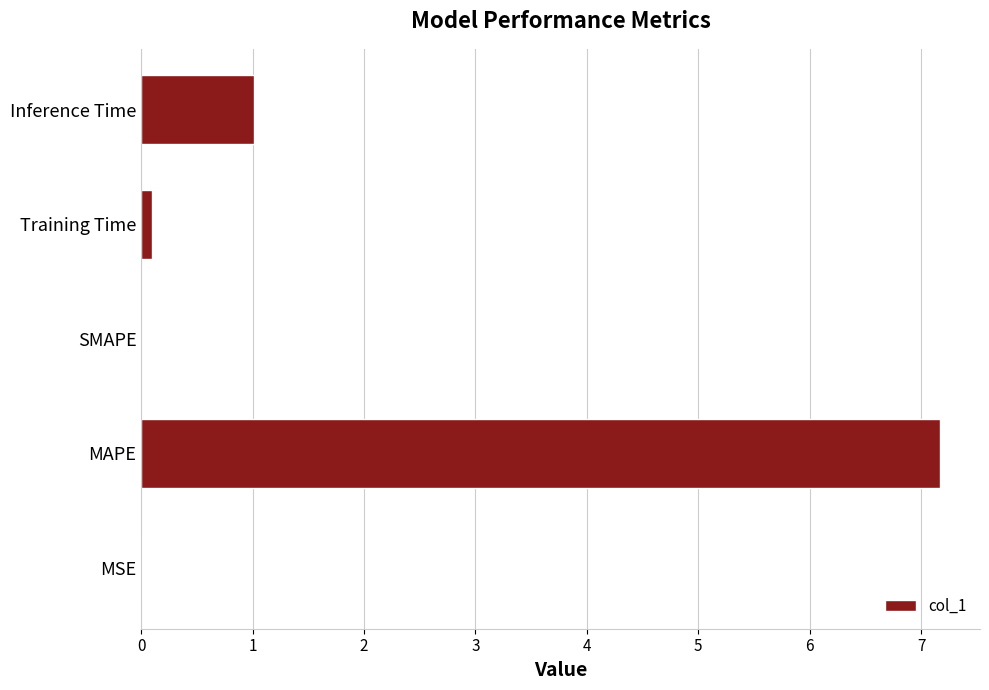

What value does the data have at MAPE?

7.2